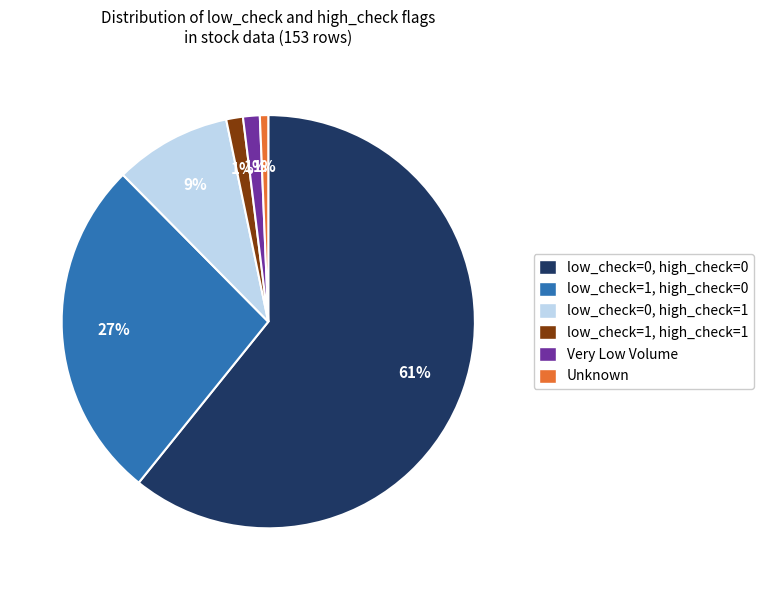

Combined, do Very Low Volume and low_check=1, high_check=0 account for over 50%?

No